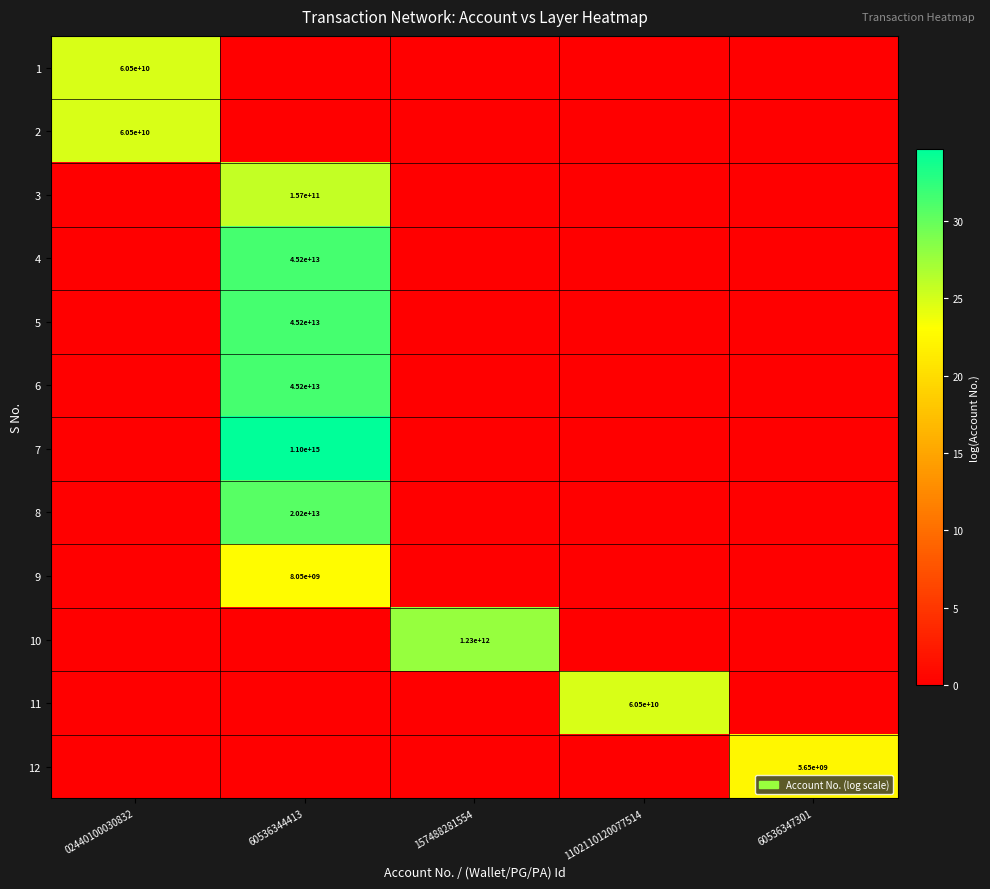

True or false: 5 has a value of 45200000000000 at 60536344413.

True